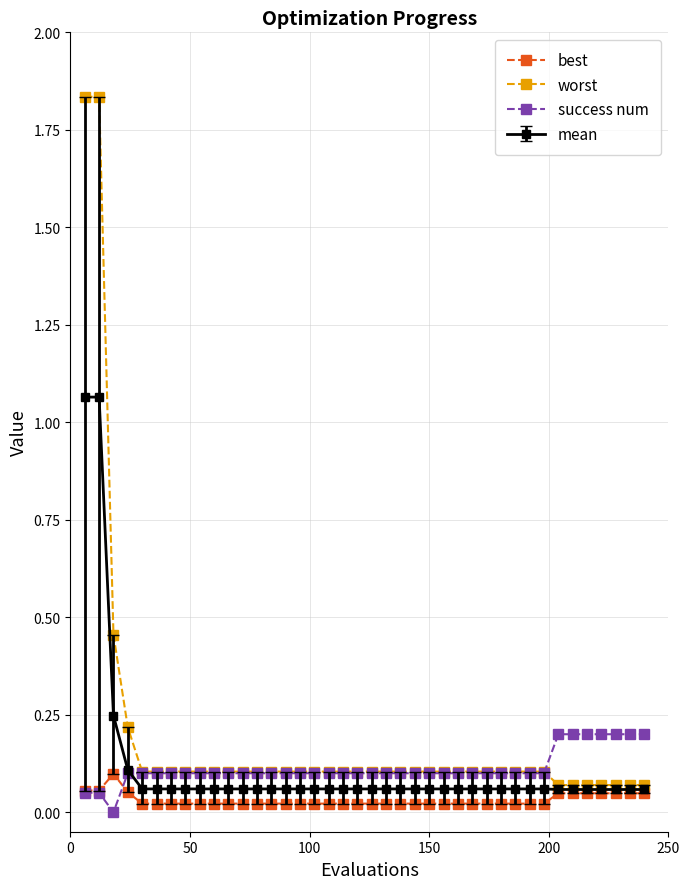

Count the success num values in the range 0 to 1.

40